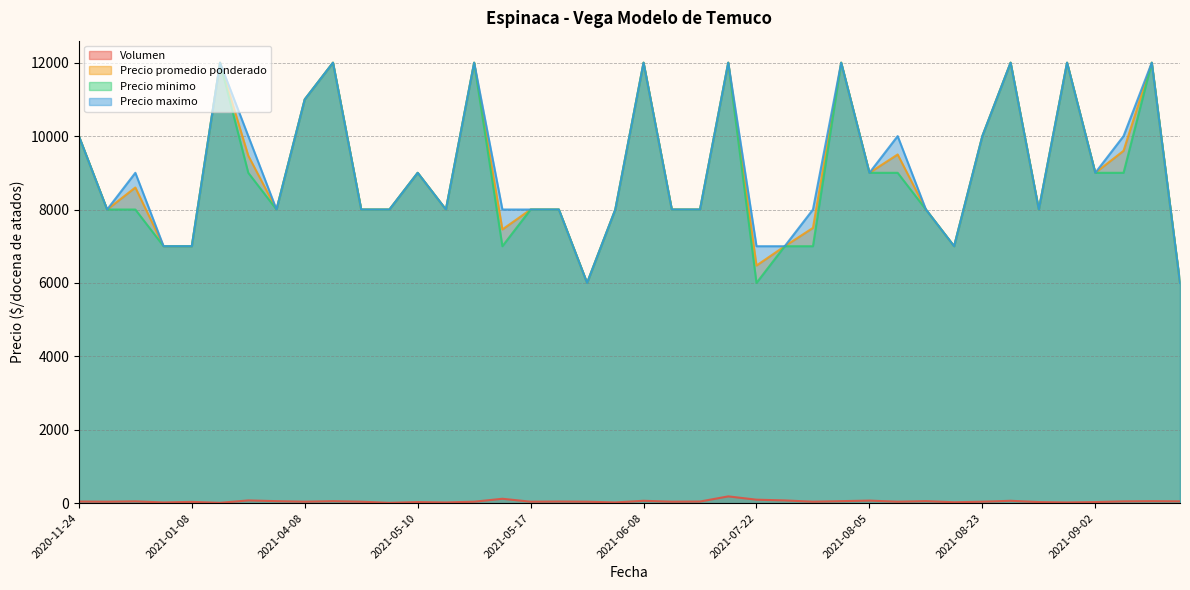

List the series in order of their peak value, highest first.

Precio promedio ponderado, Precio minimo, Precio maximo, Volumen